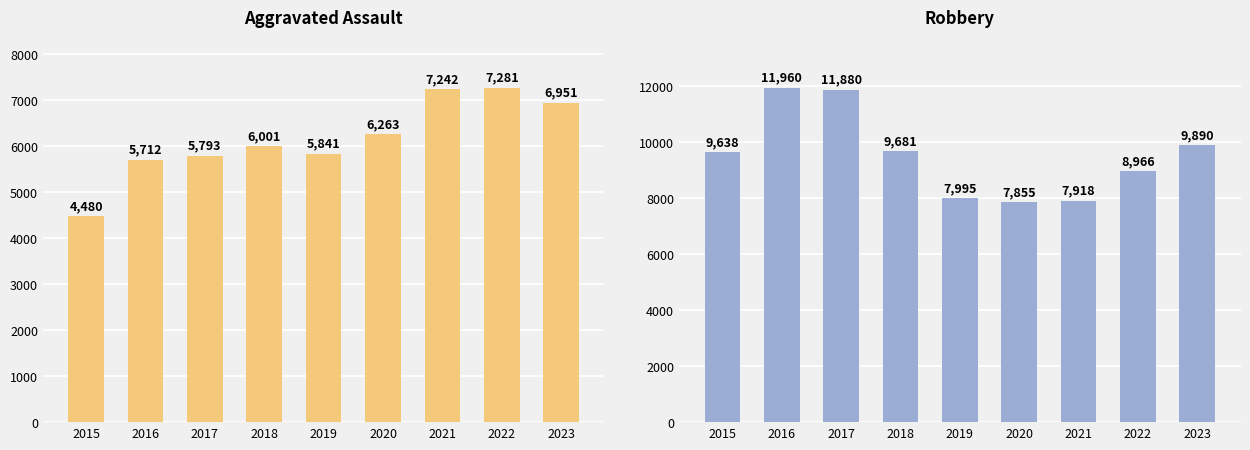

List the series in order of their overall mean, highest first.

Robbery, Aggravated Assault